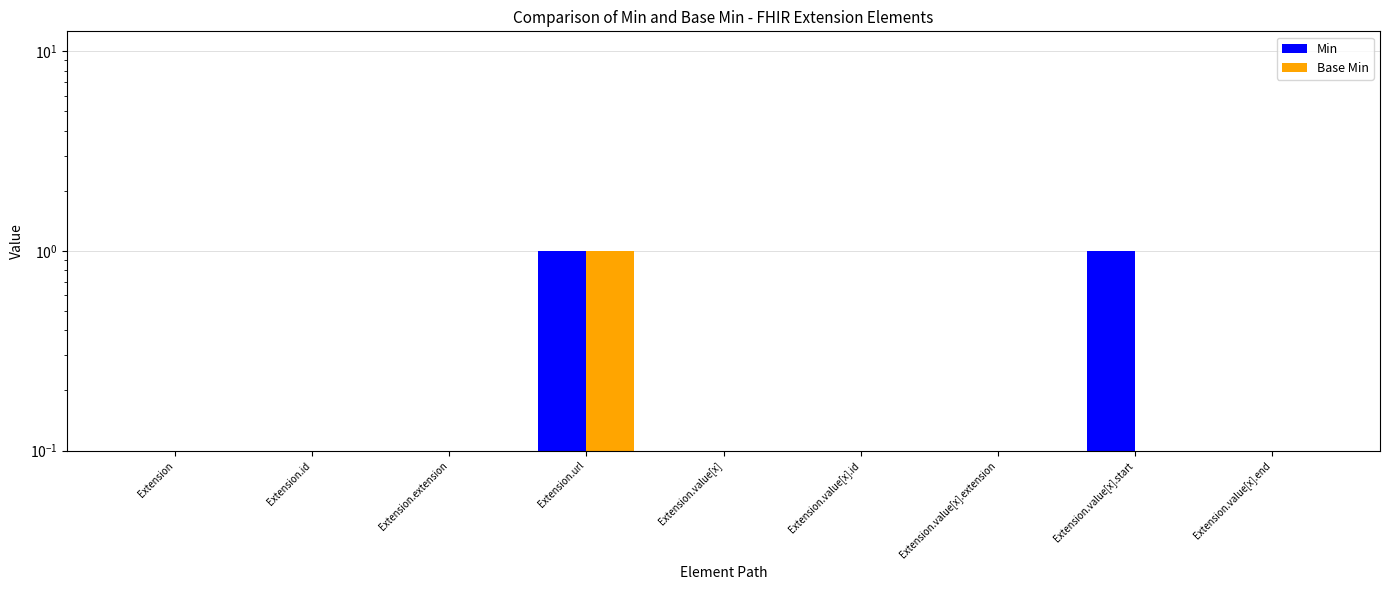

What is the difference between the maximum and minimum values in the Base Min series?

1